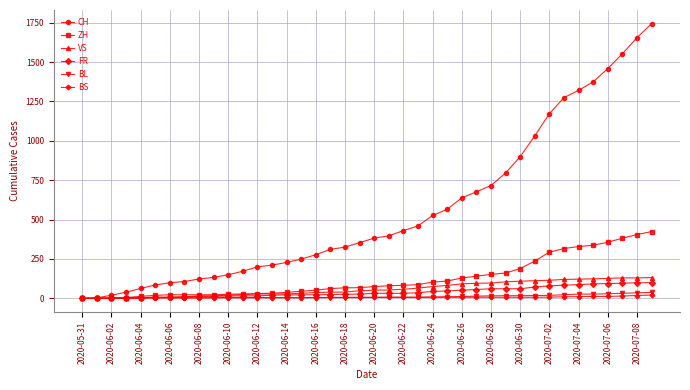

What is the maximum value for ZH?

424